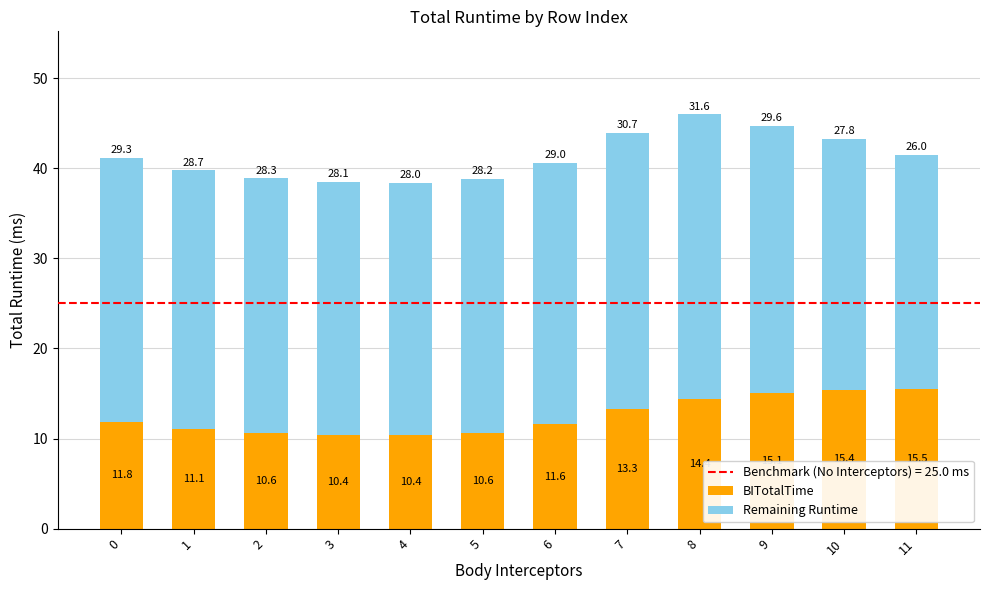

Does the chart contain stacked bars?

Yes